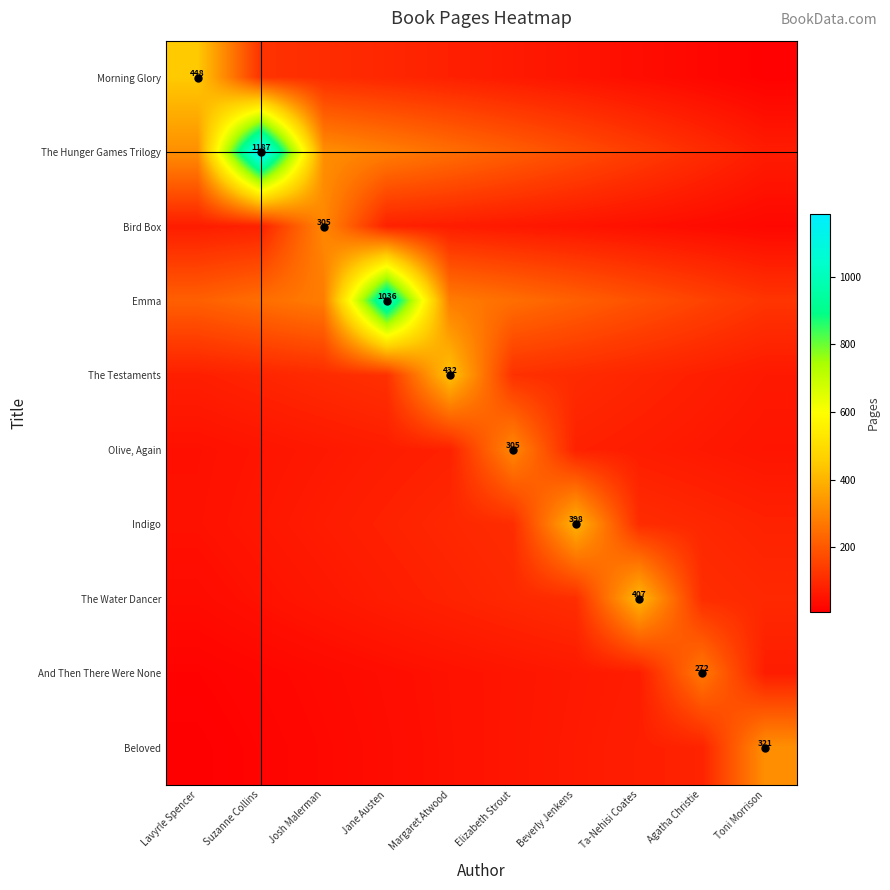

The value of Morning Glory at Ta-Nehisi Coates is 9.3. True or false?

False